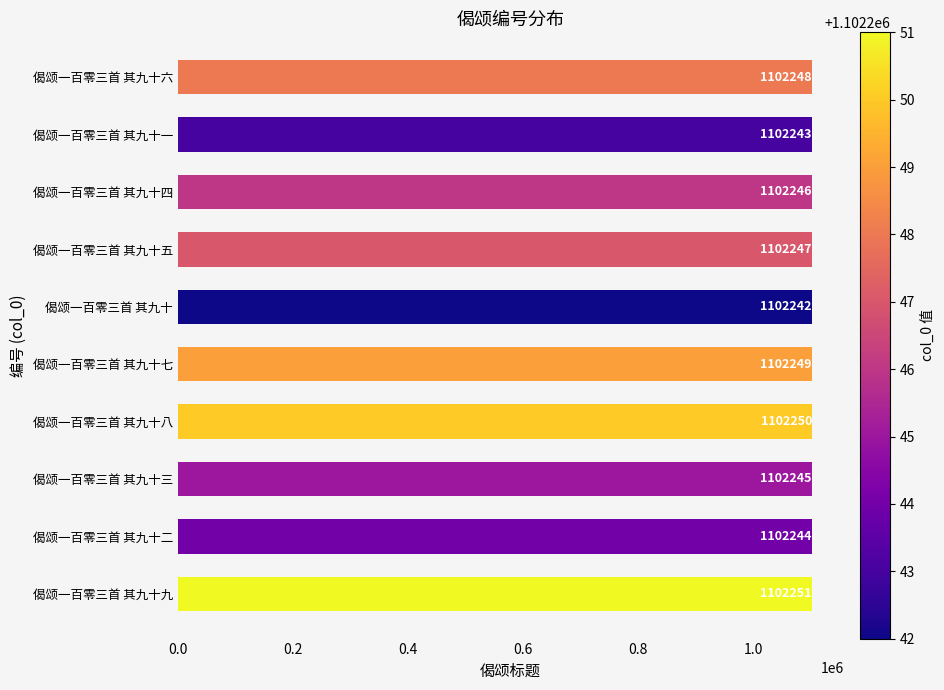

How many values are below 1102247?

5